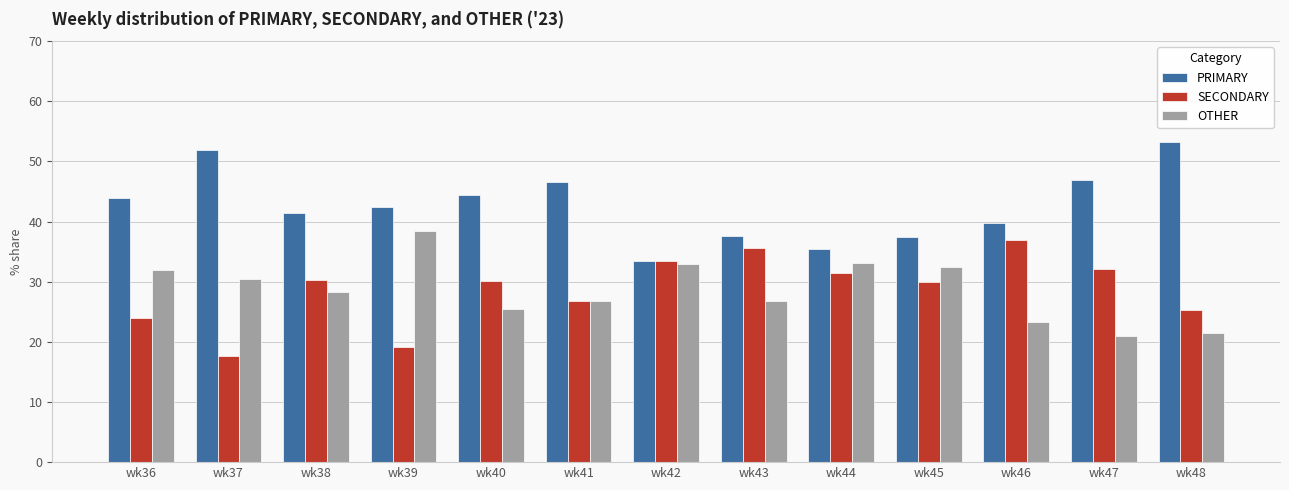

What is the sum of the OTHER values at wk43 and wk47?

47.9